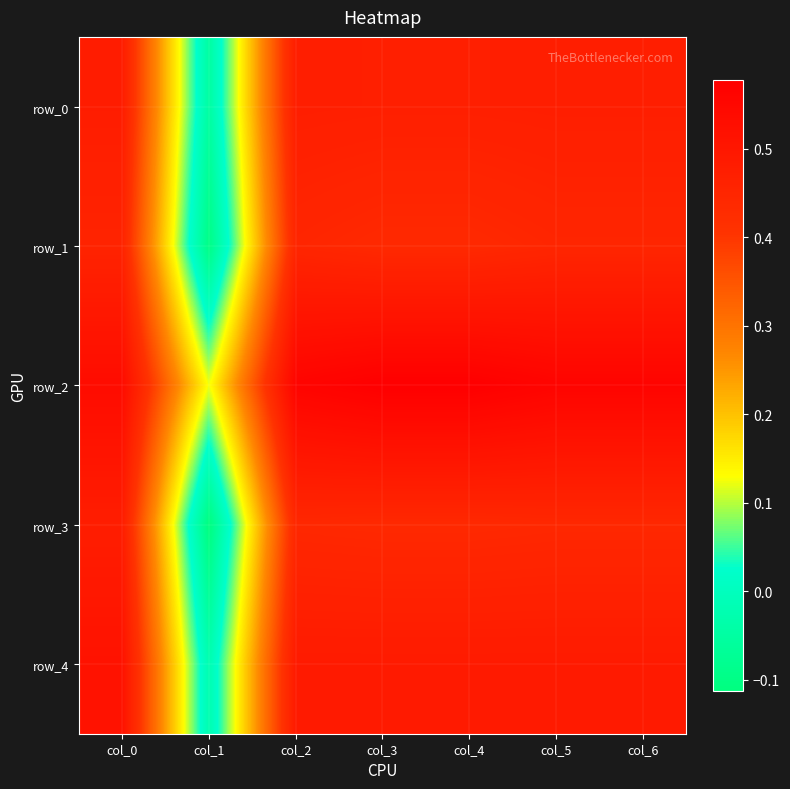

The row_3 series shows 0.4 at col_2. True or false?

True